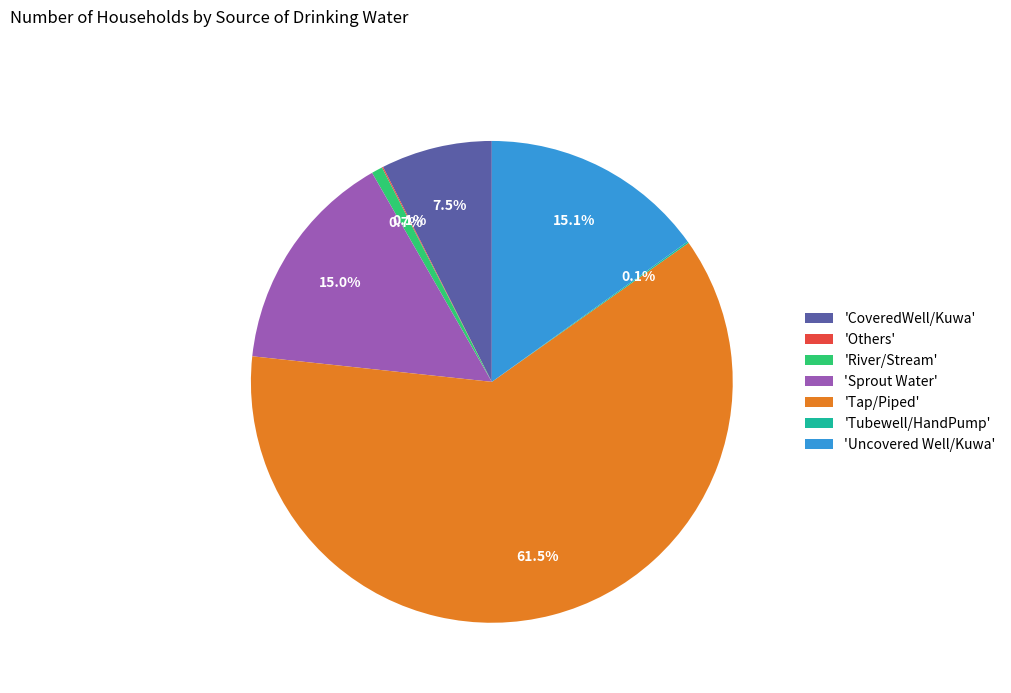

Does any single category account for the majority?

Yes